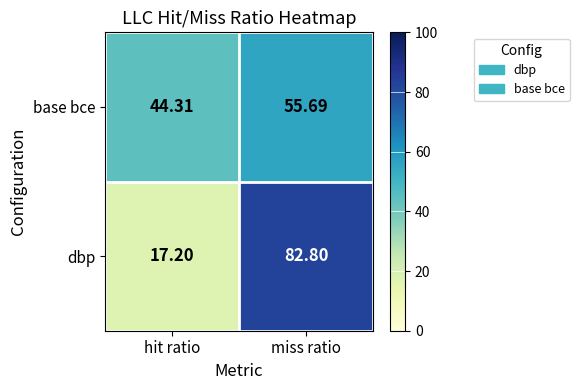

Between hit ratio and miss ratio, which series saw the biggest shift?

dbp